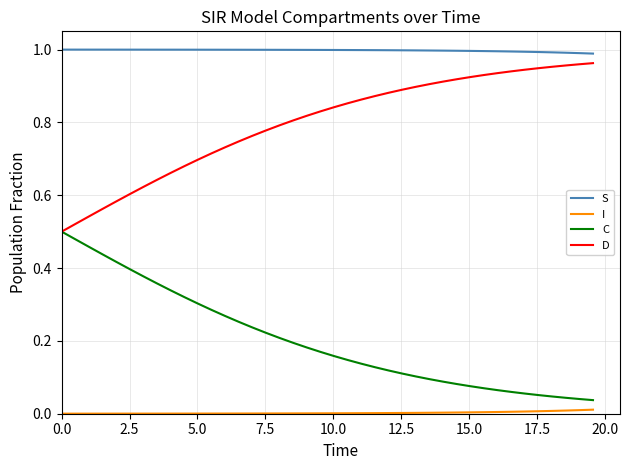

List the series in order of their overall mean, highest first.

S, D, C, I